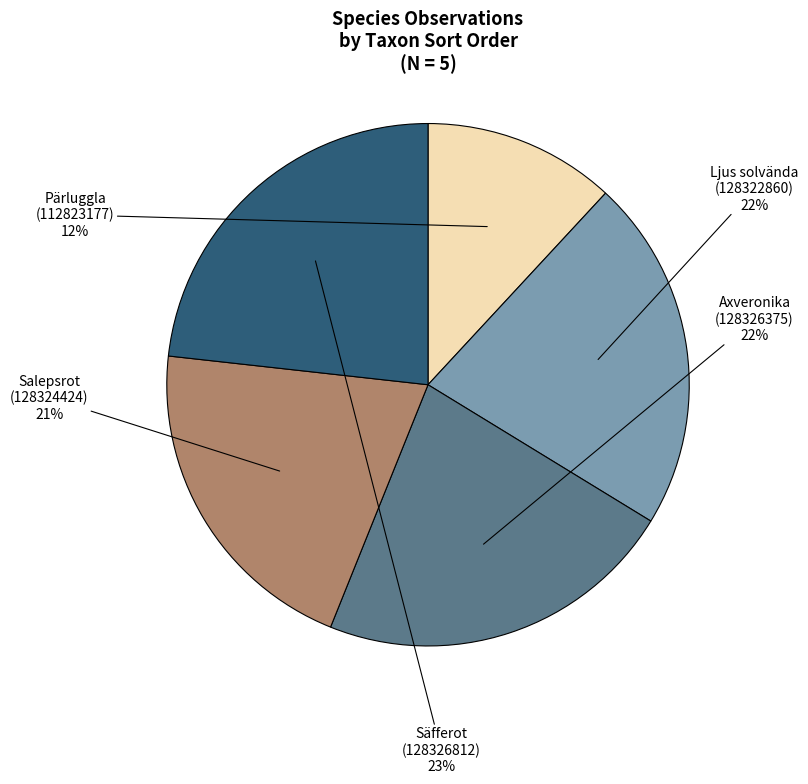

Does Salepsrot (128324424) account for over 50% of the chart?

No